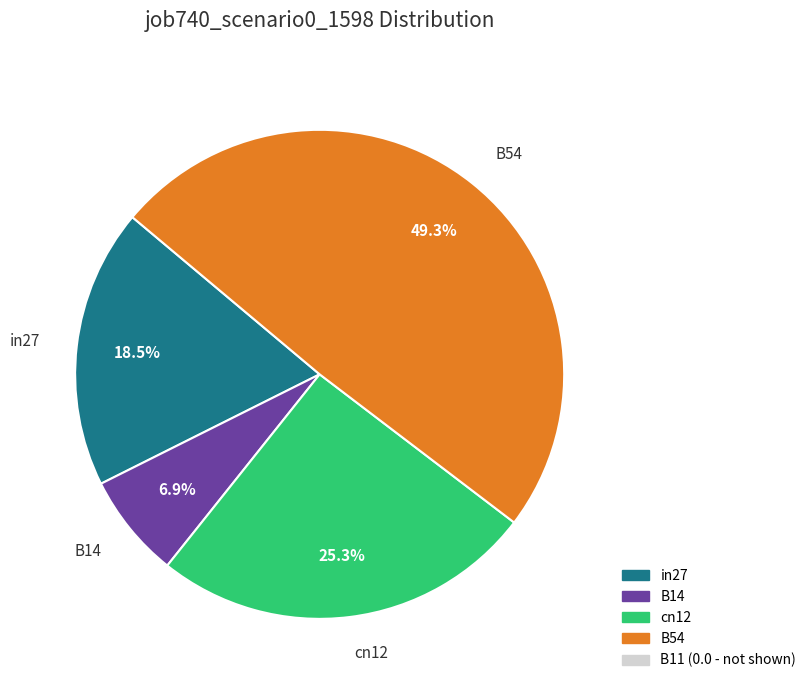

What portion of the pie excludes B14?

93.1%